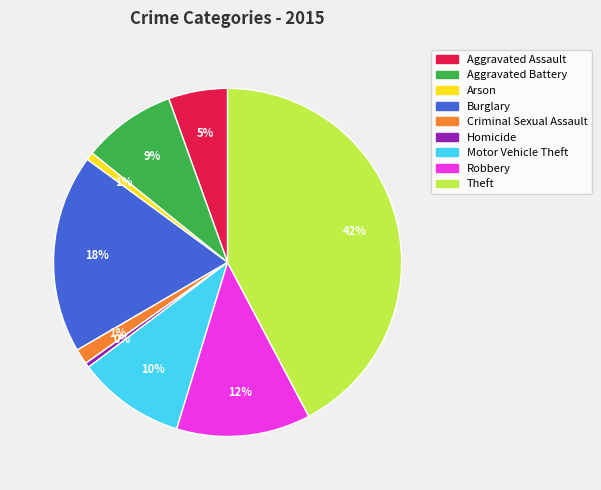

Which category has the biggest portion of the pie?

Theft